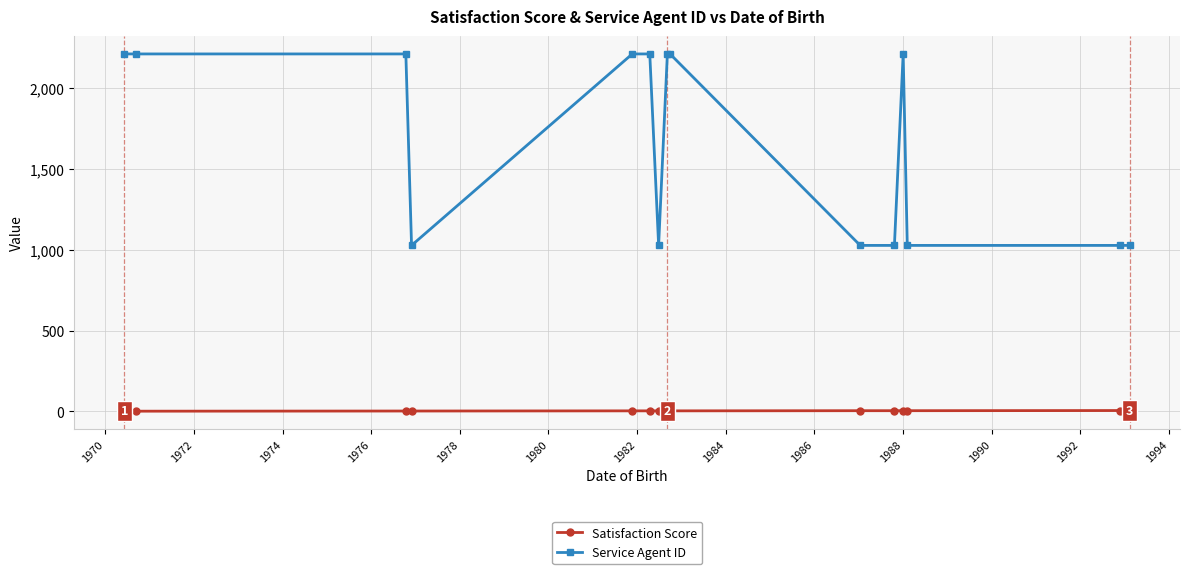

What is the difference between the maximum and minimum values in the Service Agent ID series?

1185